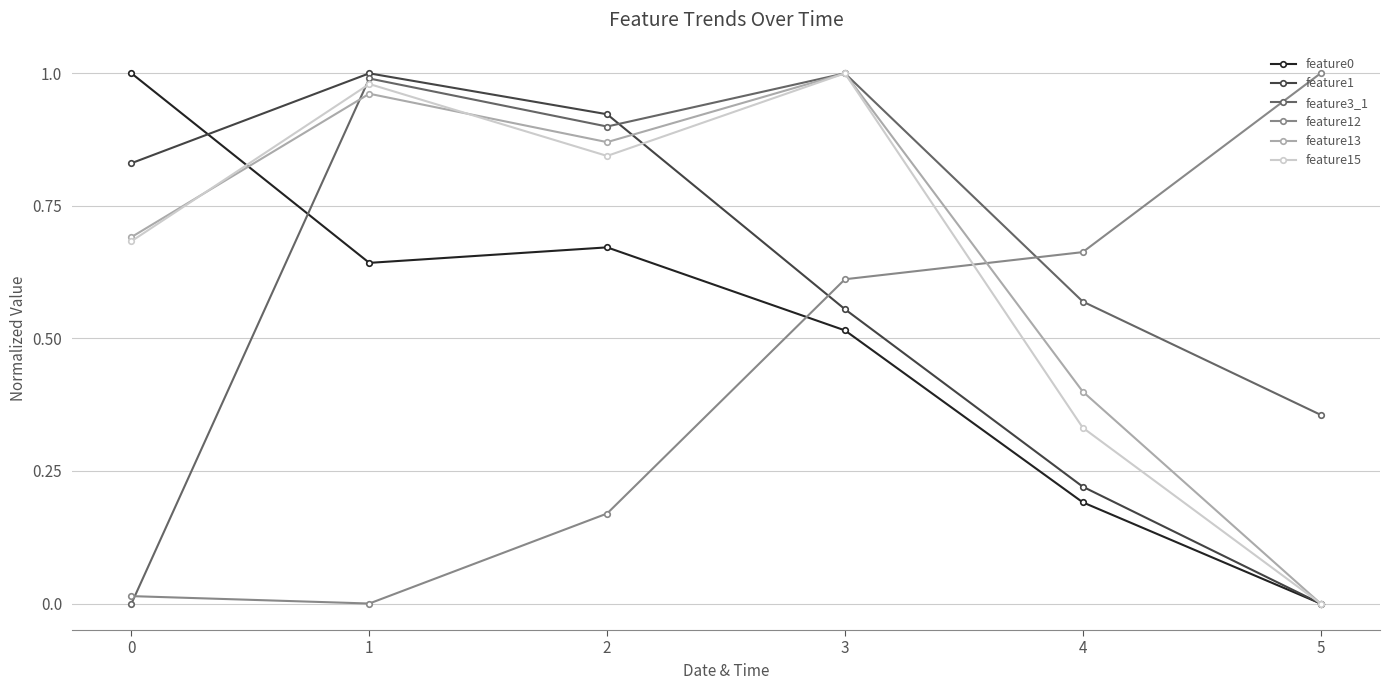

True or false: feature12 has more than 0 points higher than both neighbors.

False